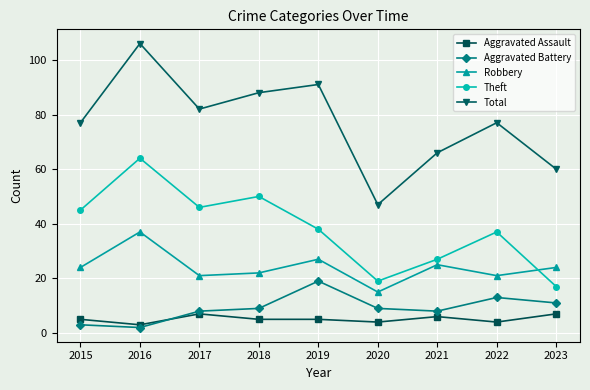

List the series in order of their peak value, highest first.

Total, Theft, Robbery, Aggravated Battery, Aggravated Assault